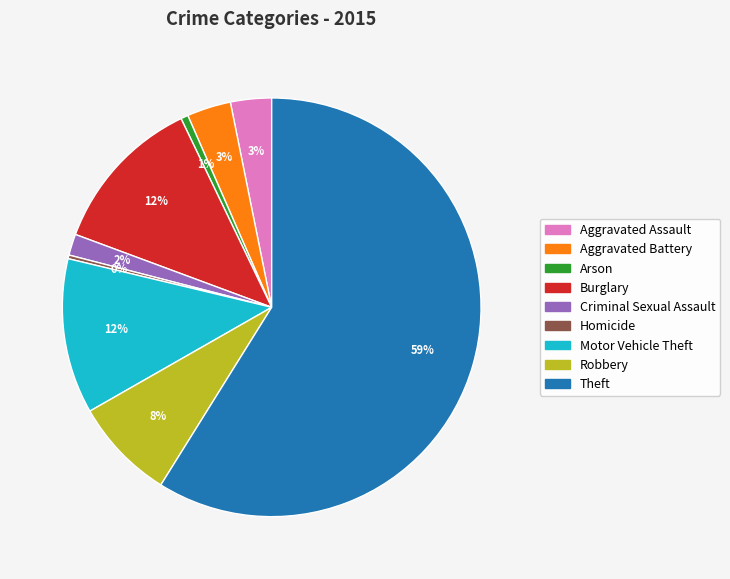

To the nearest percent, what is the average slice percentage?

11%